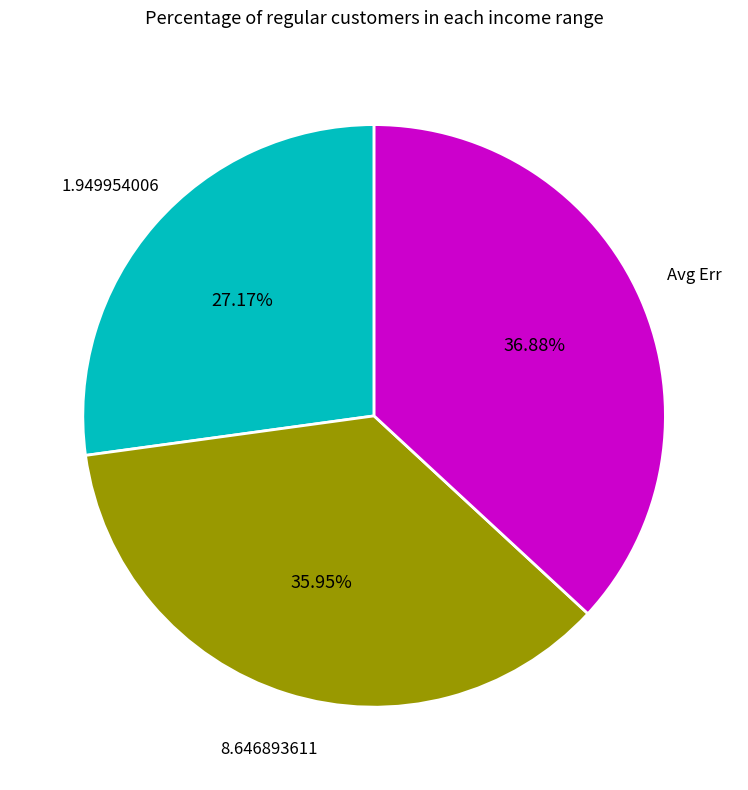

Is there a majority slice in this chart?

No